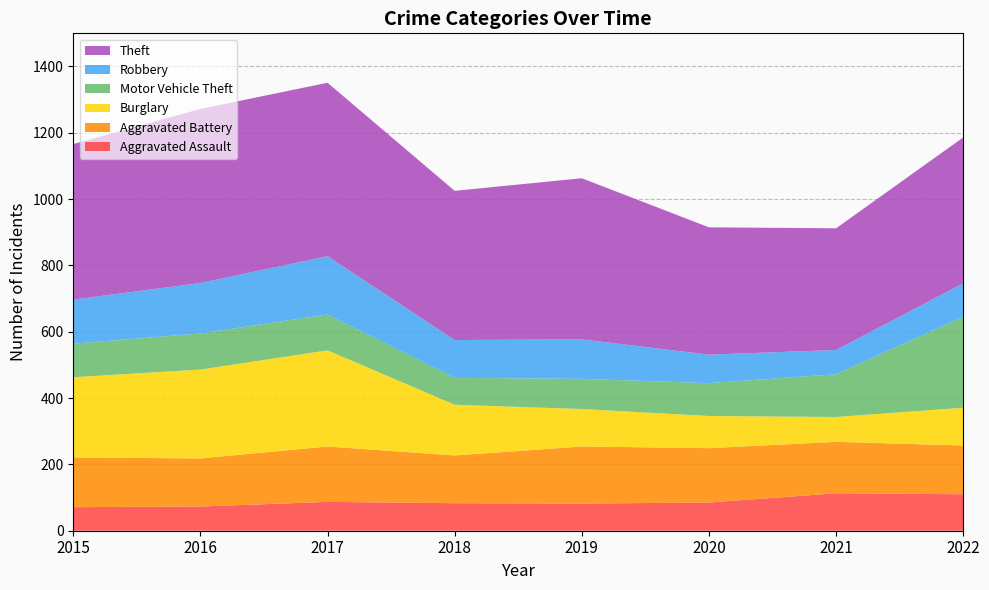

Reading left to right, extract all data points from this chart.

Aggravated Assault: 71	73	87	83	82	85	113	110
Aggravated Battery: 150	145	167	144	172	164	155	147
Burglary: 242	268	290	153	113	97	75	114
Motor Vehicle Theft: 101	109	108	81	91	99	129	274
Robbery: 133	152	176	114	119	86	73	101
Theft: 469	525	523	450	486	384	367	440